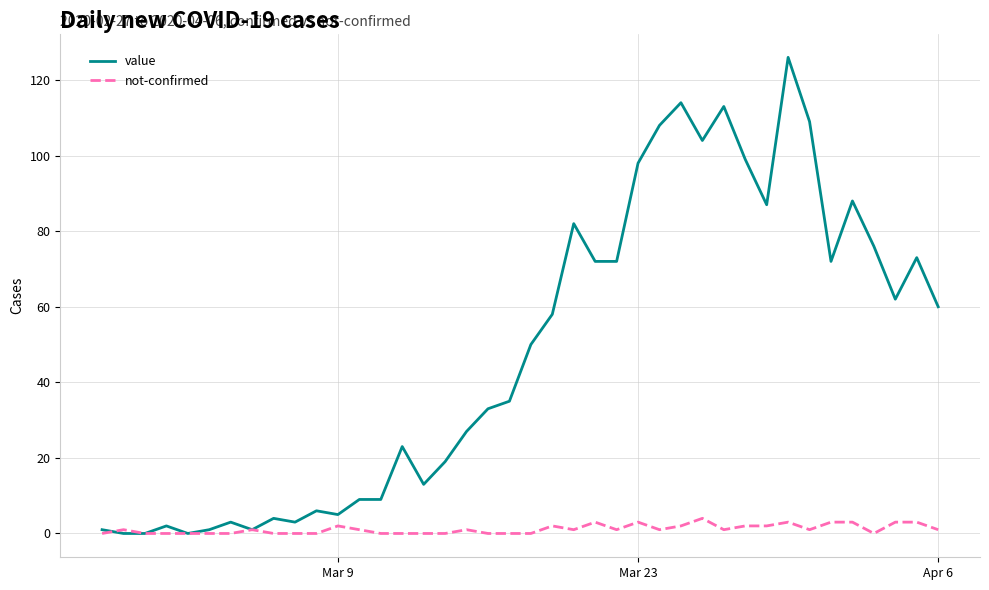

Which series has the widest spread of values?

value